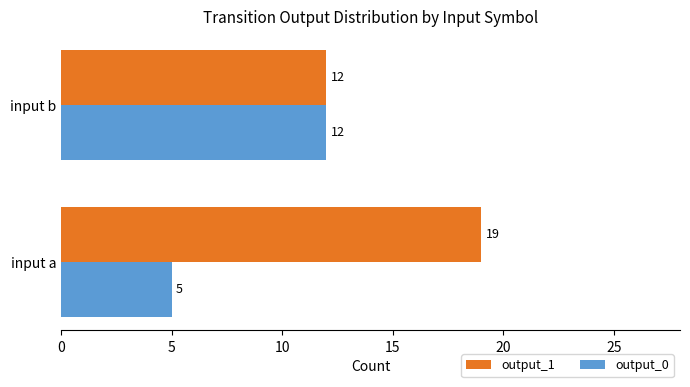

Which category has the lowest value in the output_0 series?

input a